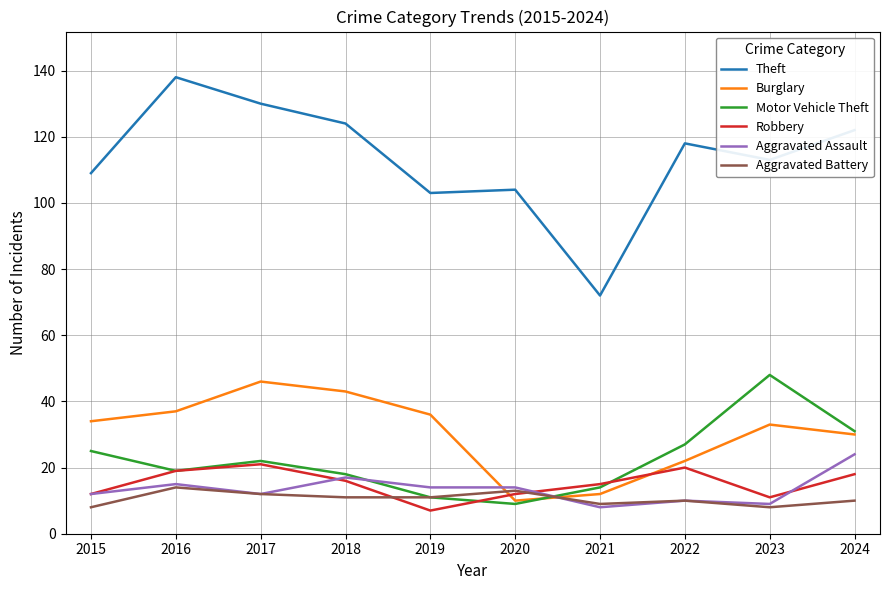

True or false: Burglary and Theft cross at least once.

False